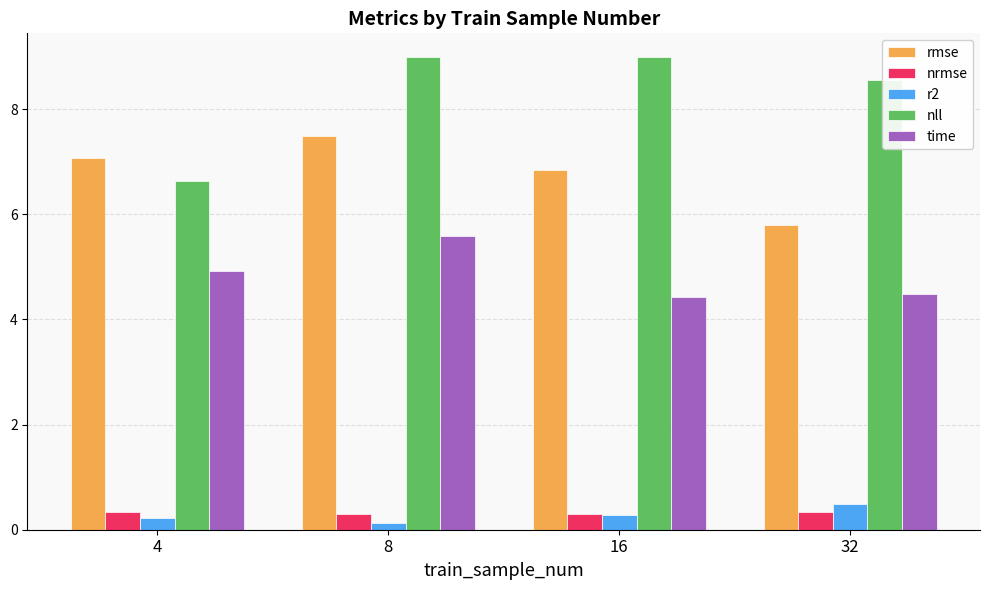

What is the greatest value displayed?

9.0